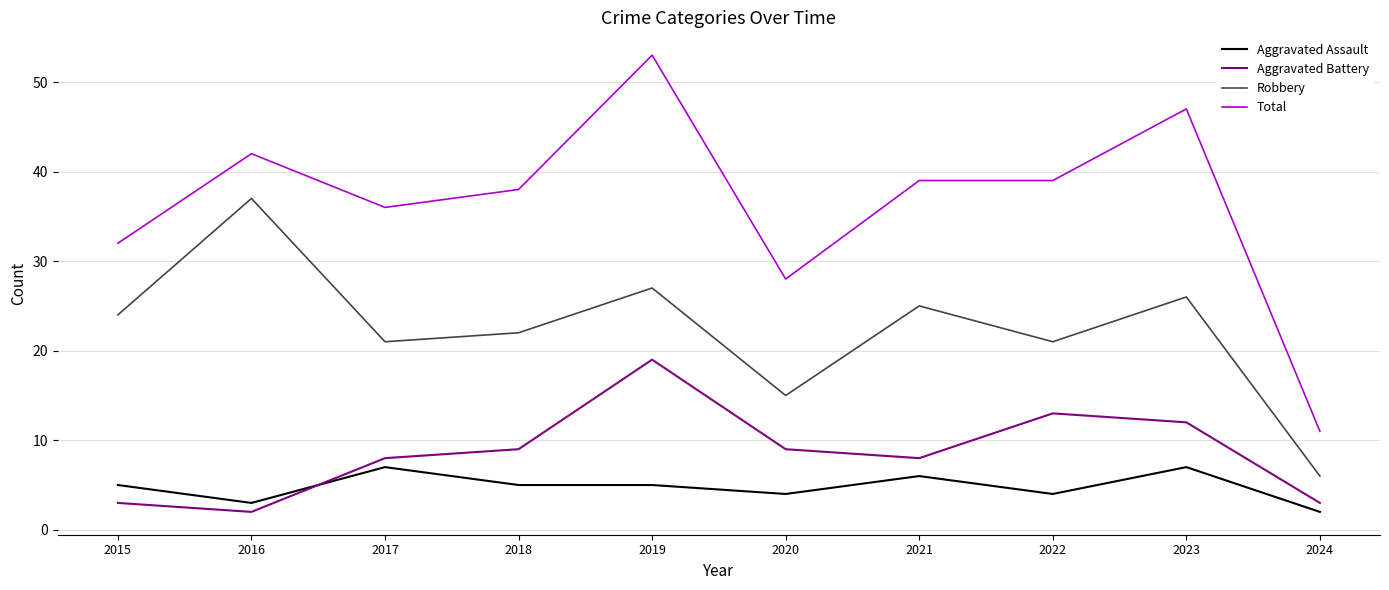

What are all the series names shown in the legend?

Aggravated Assault, Aggravated Battery, Robbery, Total